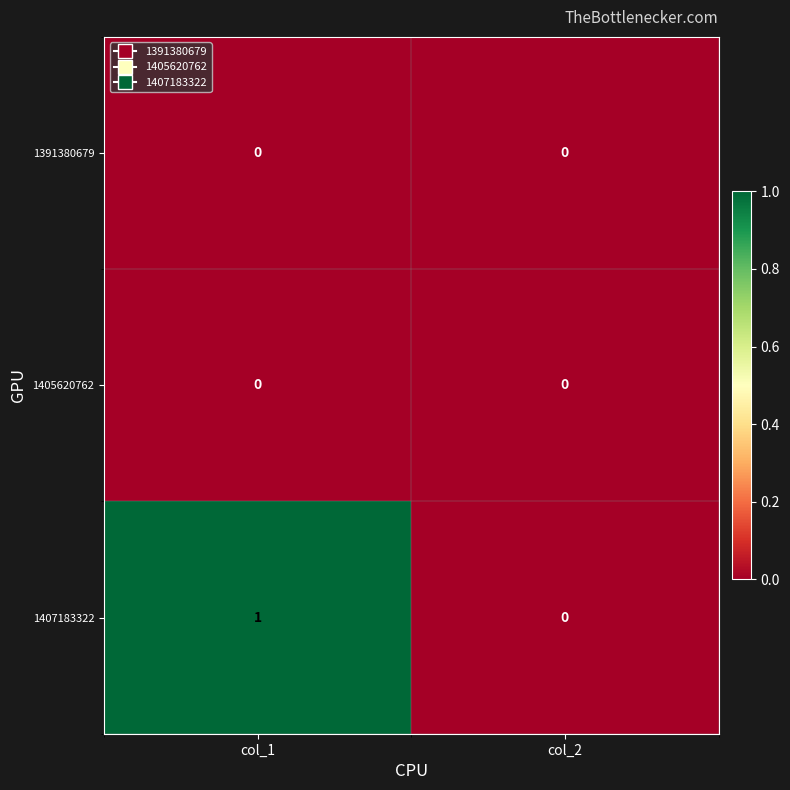

At which category does the chart reach its peak across all series?

col_1